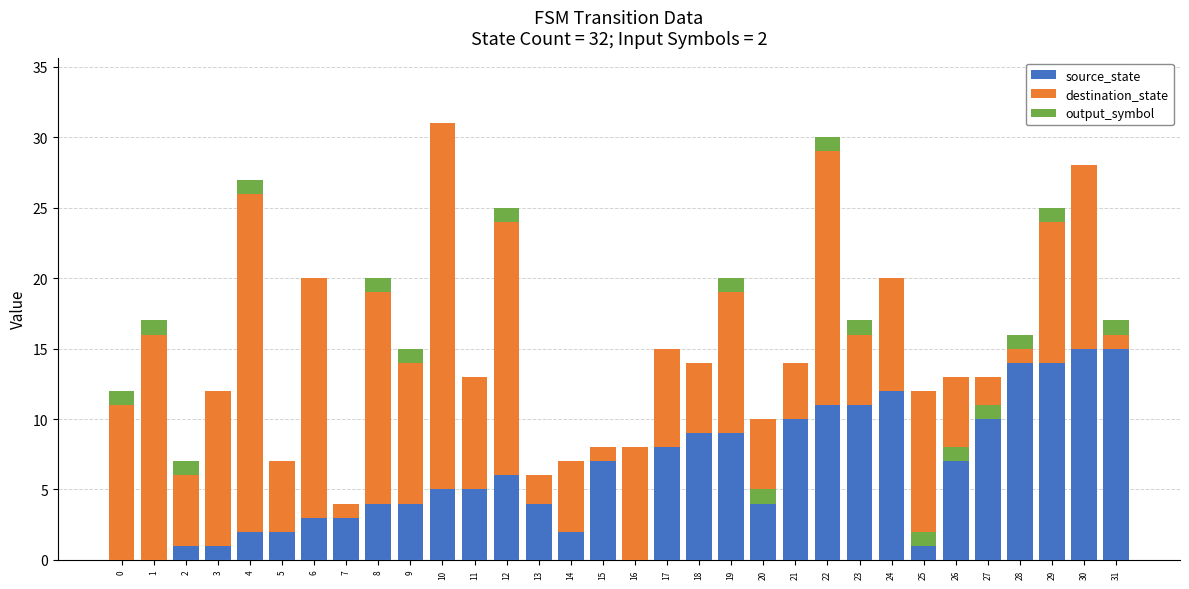

What is the difference between the destination_state values at 23 and 29?

5